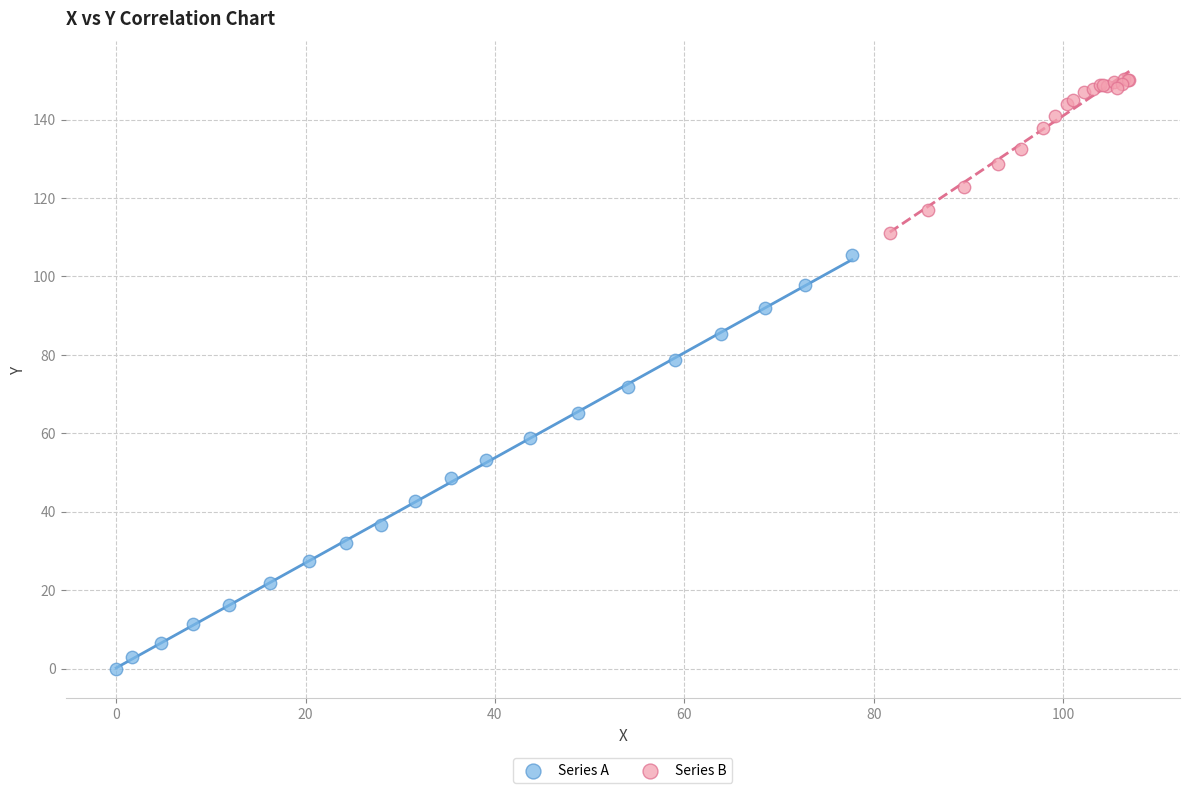

What are all the series names shown in the legend?

Series A, Series B